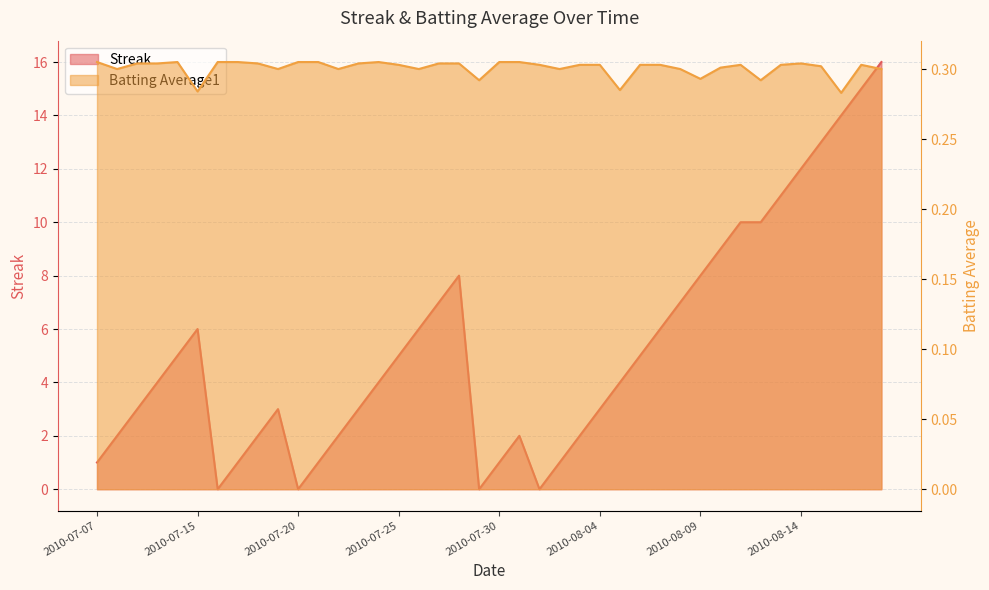

Reading left to right, transcribe all the data shown in this chart.

Streak line: 1.0	2.0	3.0	4.0	5.0	6.0	0.0	1.0	2.0	3.0	0.0	1.0	2.0	3.0	4.0	5.0	6.0	7.0	8.0	0.0	1.0	2.0	0.0	1.0	2.0	3.0	4.0	5.0	6.0	7.0	8.0	9.0	10.0	10.0	11.0	12.0	13.0	14.0	15.0	16.0
Batting Average1 line: 0.3	0.3	0.3	0.3	0.3	0.3	0.3	0.3	0.3	0.3	0.3	0.3	0.3	0.3	0.3	0.3	0.3	0.3	0.3	0.3	0.3	0.3	0.3	0.3	0.3	0.3	0.3	0.3	0.3	0.3	0.3	0.3	0.3	0.3	0.3	0.3	0.3	0.3	0.3	0.3